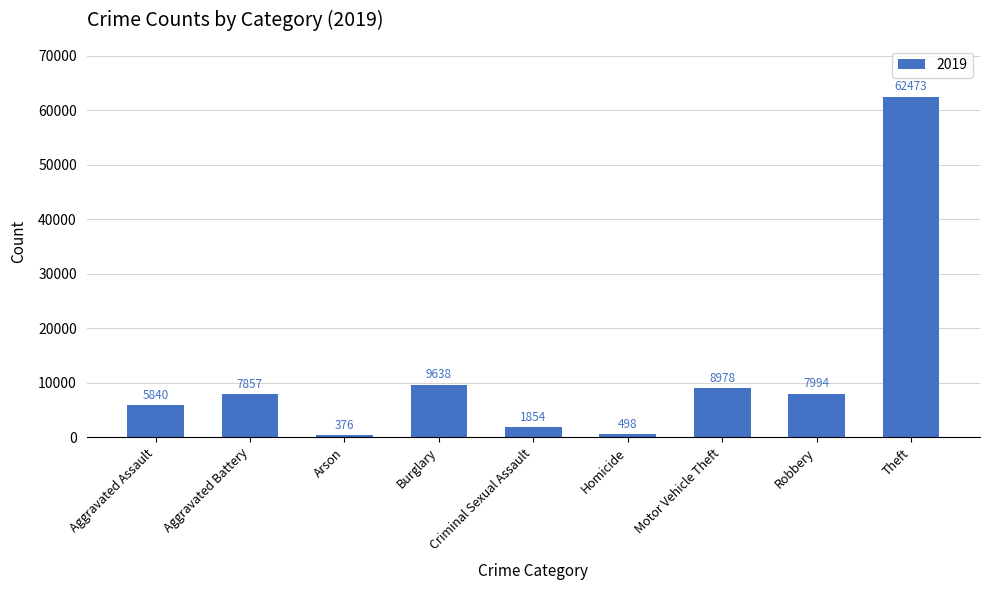

What is the sum of the values at Aggravated Battery and Arson?

8233